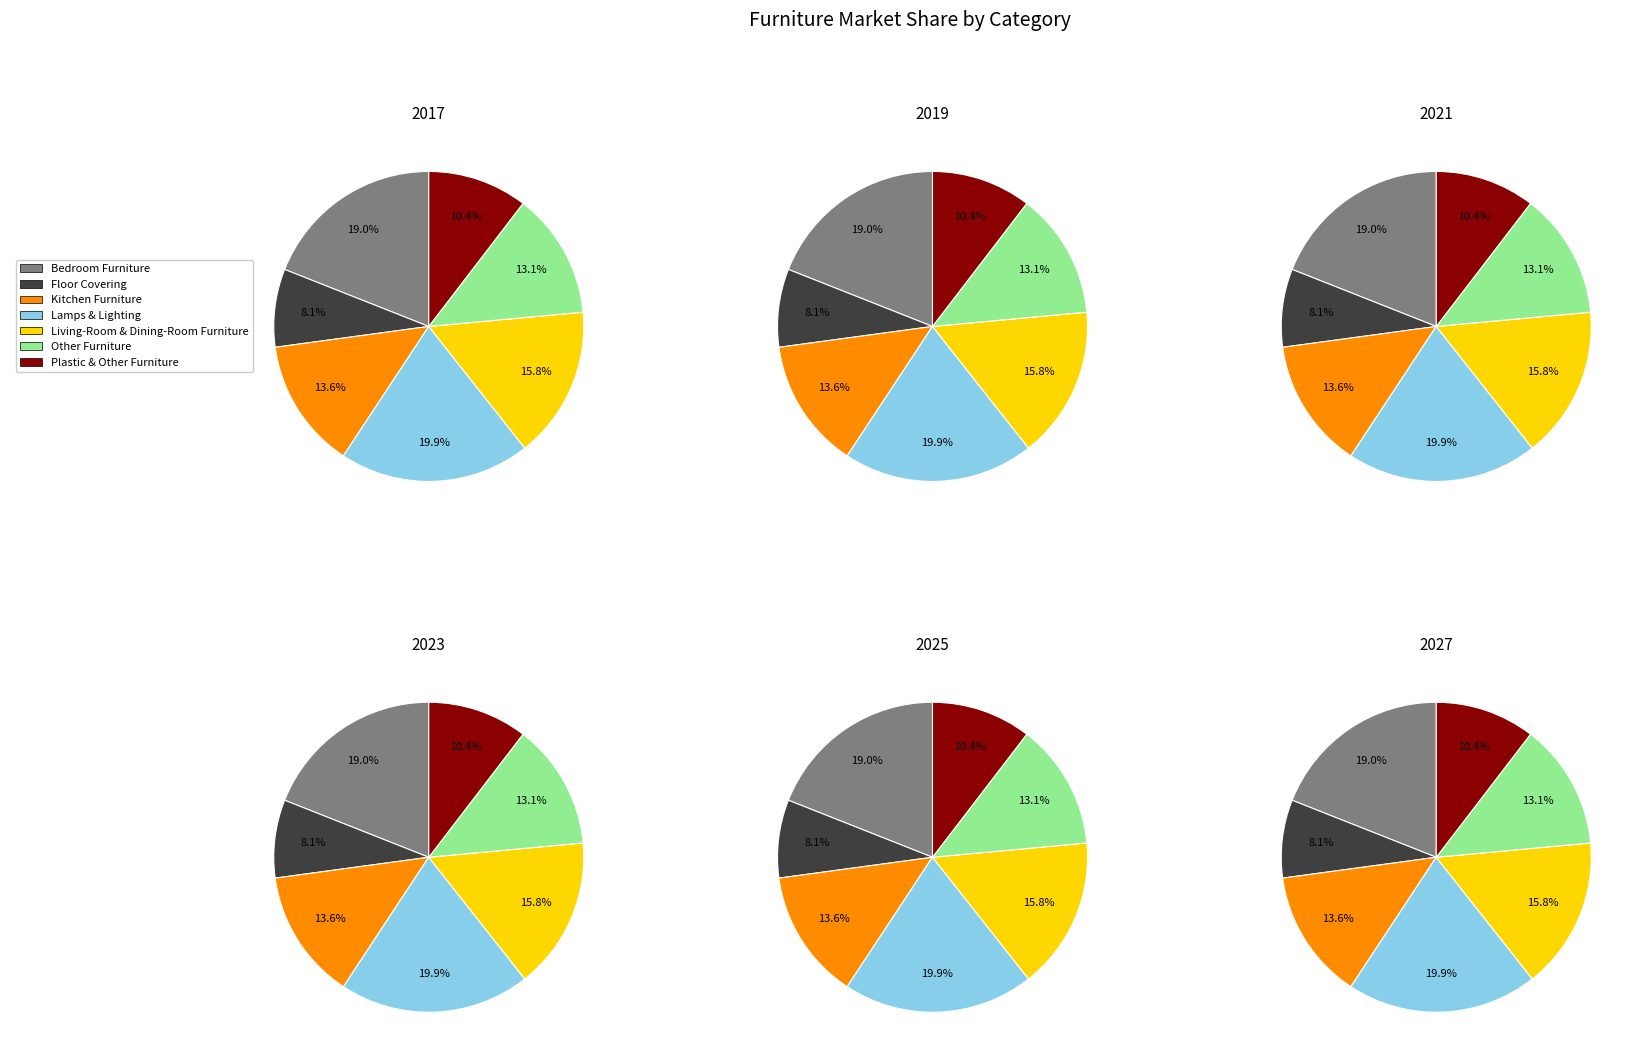

To the nearest percent, what is the combined percentage of Floor Covering and Plastic & Other Furniture?

19%